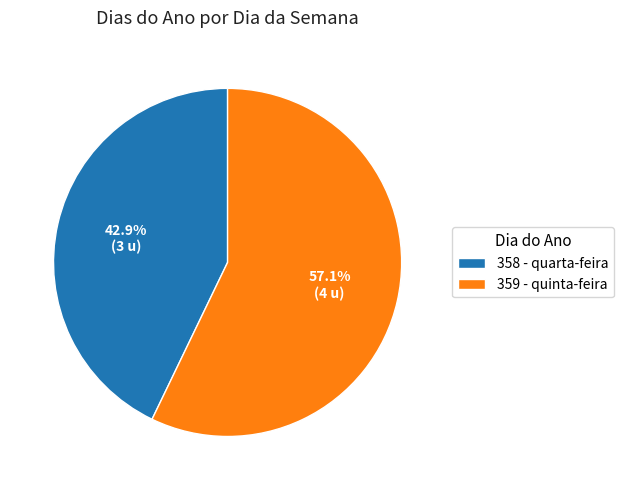

Combined, what portion of the pie is 359 and 358?

100.0%